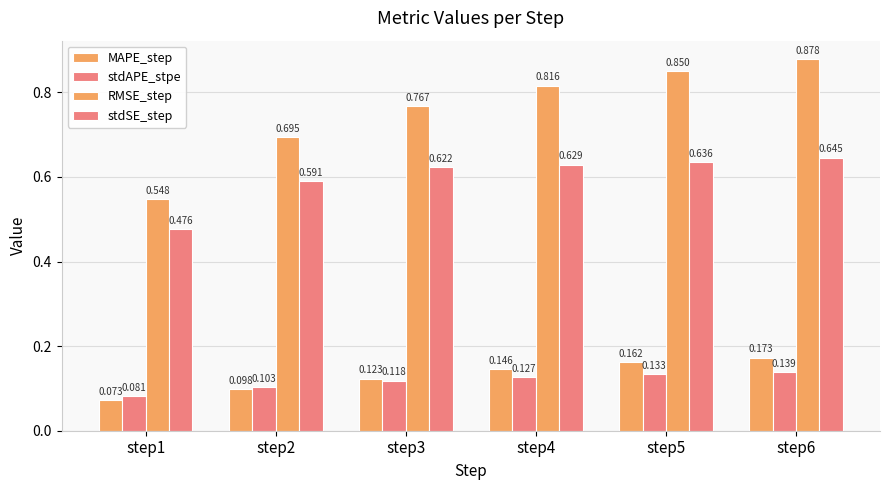

Reading left to right, list all the values displayed in this chart.

MAPE_step: step1=0.1	step2=0.1	step3=0.1	step4=0.1	step5=0.2	step6=0.2
stdAPE_stpe: step1=0.1	step2=0.1	step3=0.1	step4=0.1	step5=0.1	step6=0.1
RMSE_step: step1=0.5	step2=0.7	step3=0.8	step4=0.8	step5=0.9	step6=0.9
stdSE_step: step1=0.5	step2=0.6	step3=0.6	step4=0.6	step5=0.6	step6=0.6